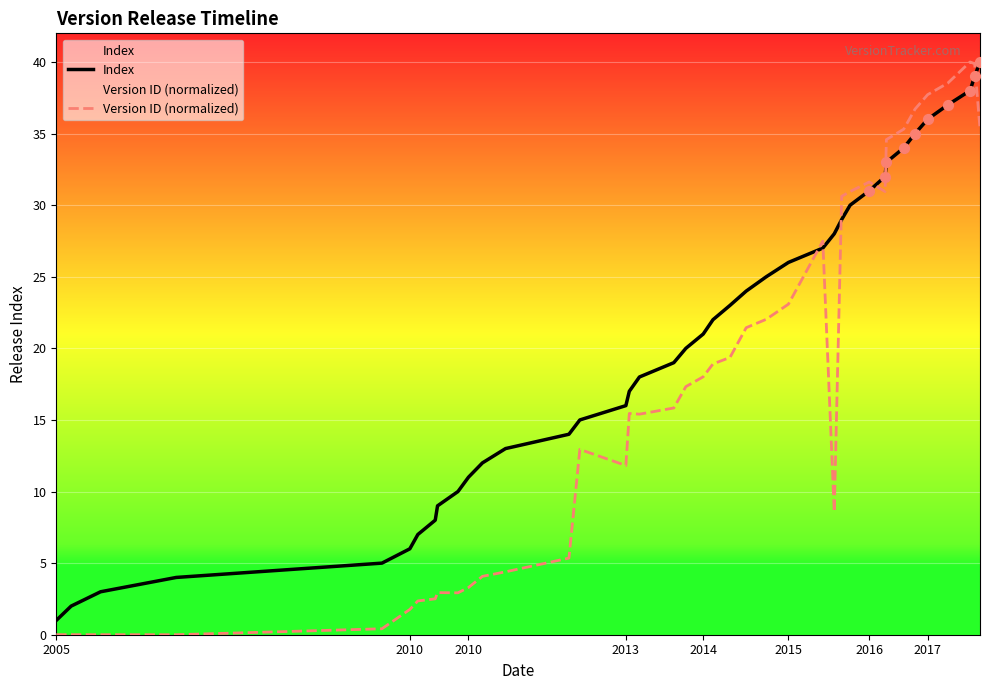

Which series has the largest total across all categories?

Index